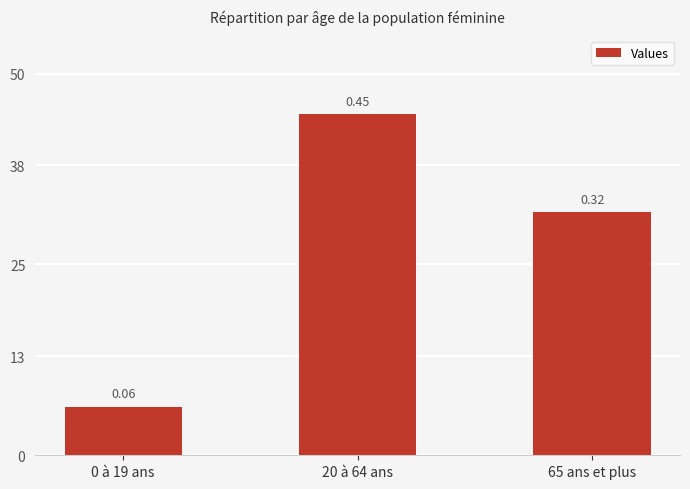

Are the bars horizontal?

No